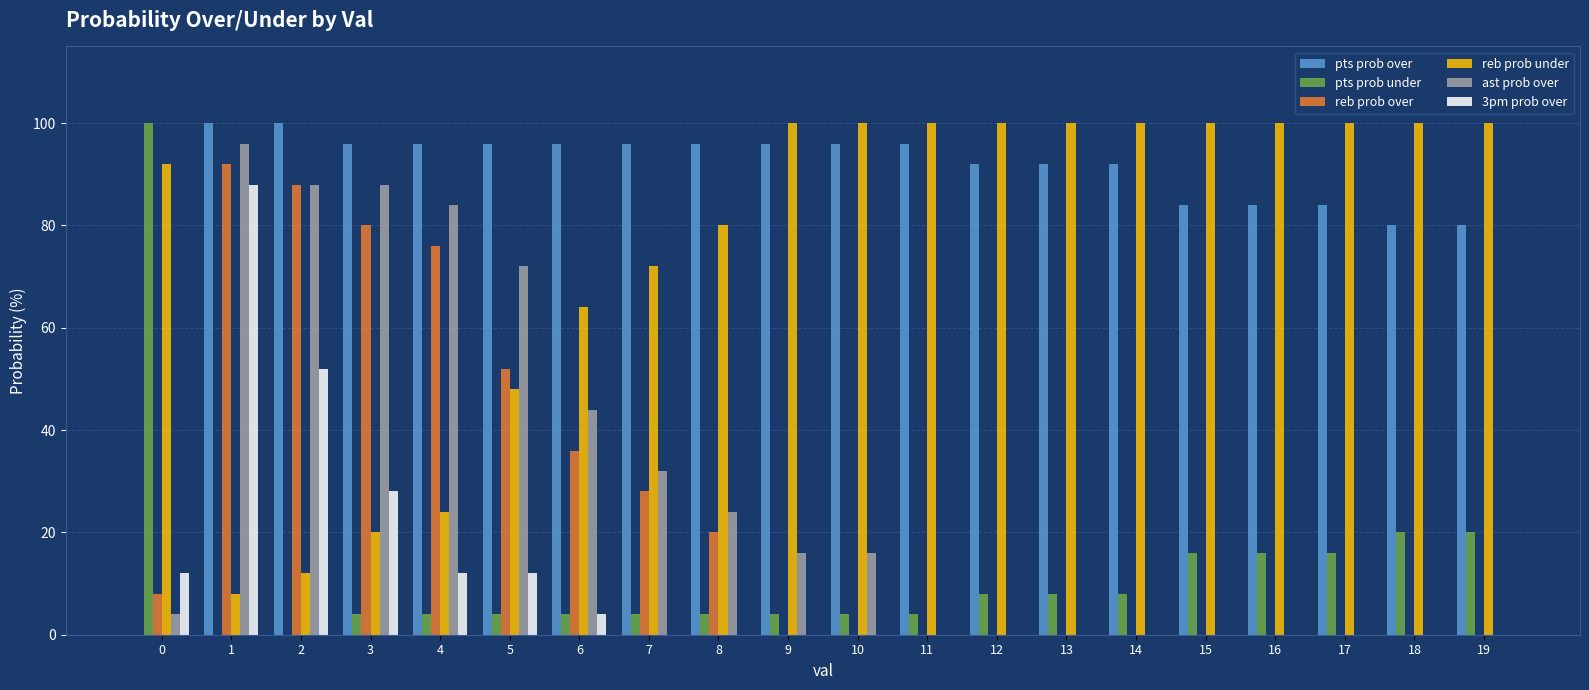

What is the average value of the ast prob over series?

28